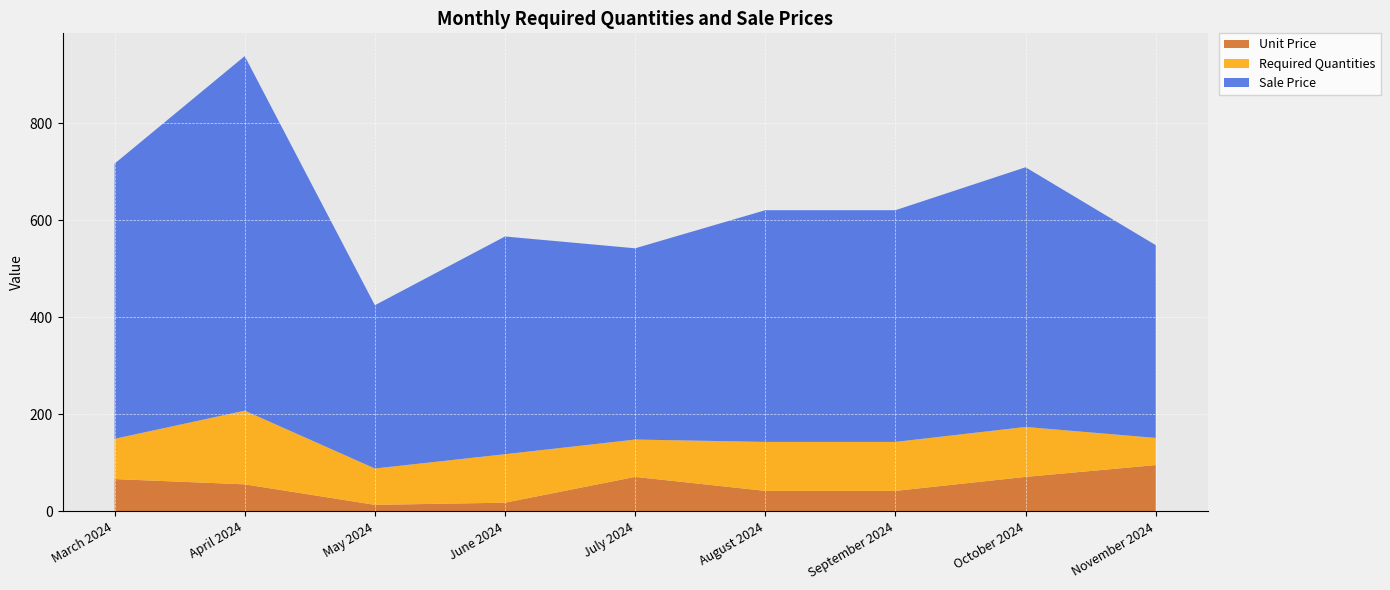

The value of Unit Price at September 2024 is 42.3. True or false?

True